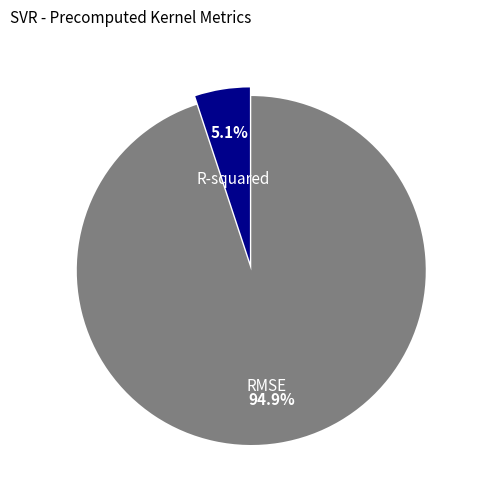

How many segments does this pie chart have?

2